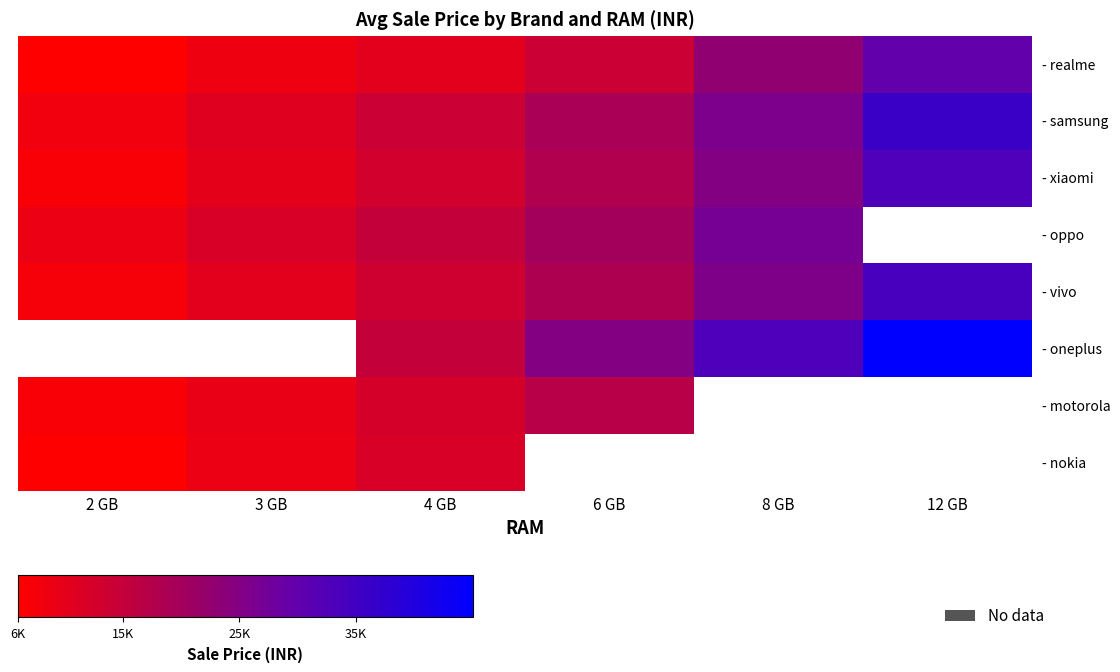

What is the maximum value shown in the chart?

44999.0